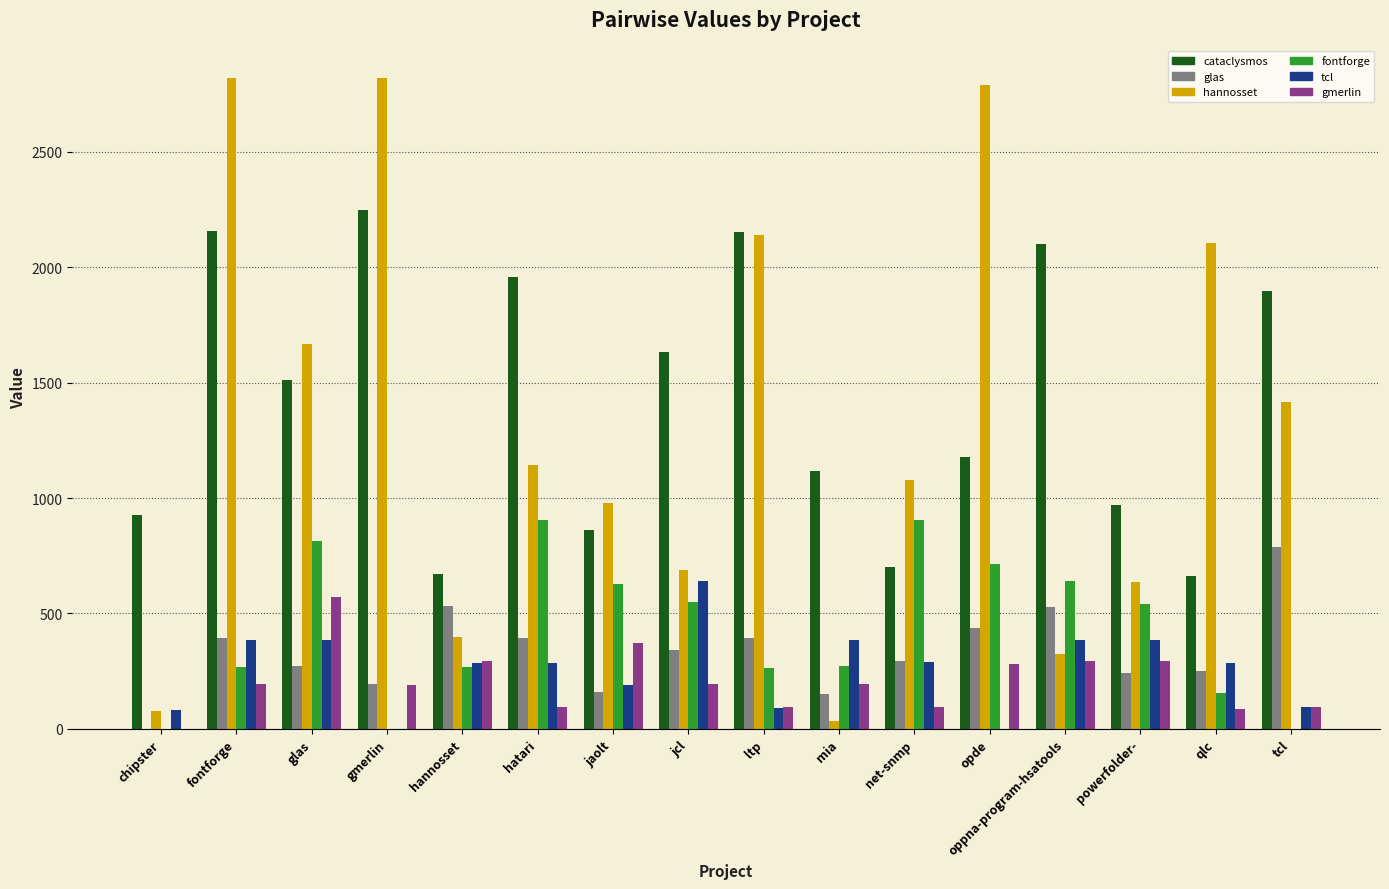

What is the greatest value displayed?

2819.0